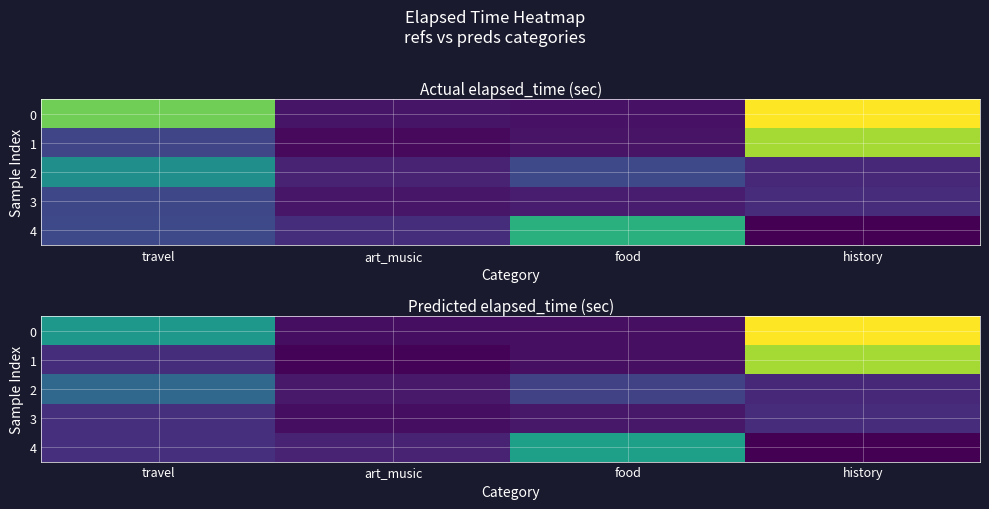

At which label is 2 closest to 137?

food